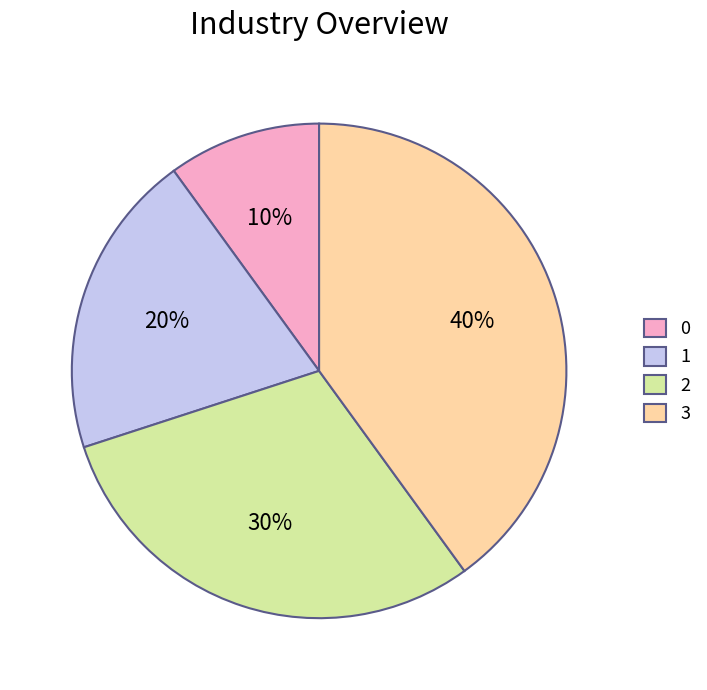

Rank the categories by value from highest to lowest.

3, 2, 1, 0